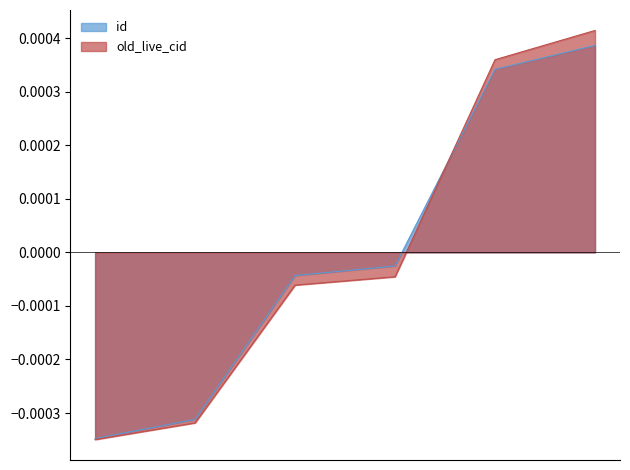

How many lines are shown in the chart?

2